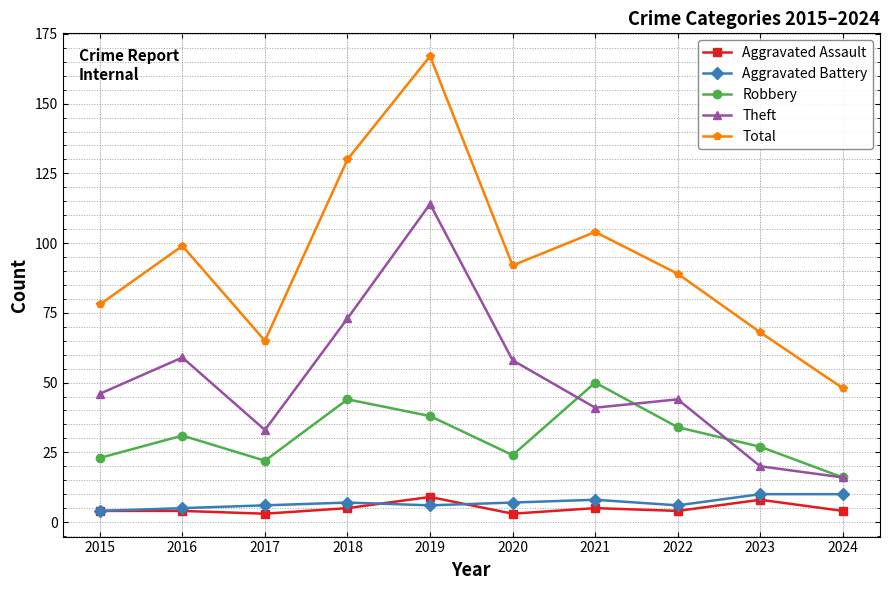

At which category is the sum across all series the highest?

2019